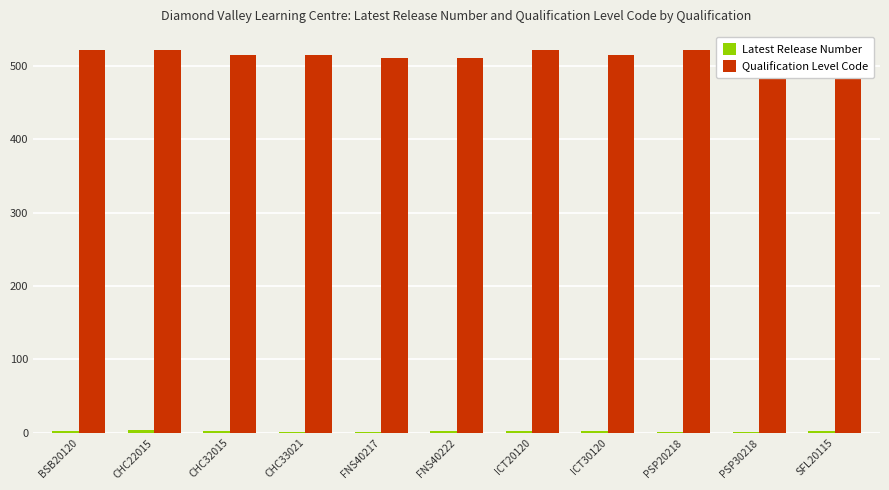

How many bars are there in each group?

2